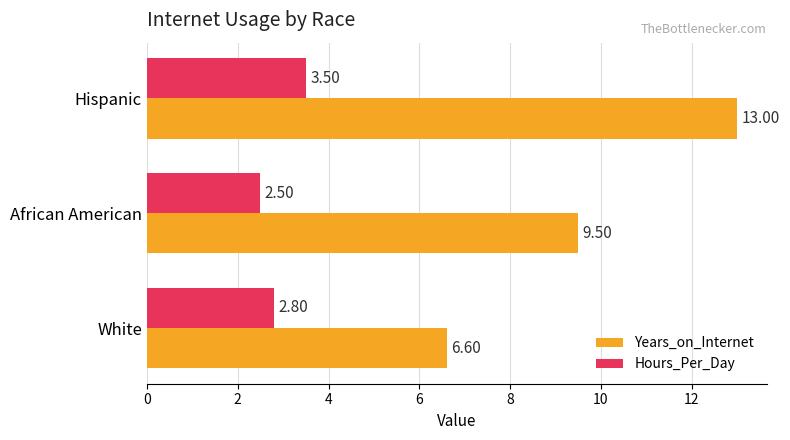

Is the value of Hours_Per_Day at African American greater than the value of Years_on_Internet at African American?

No